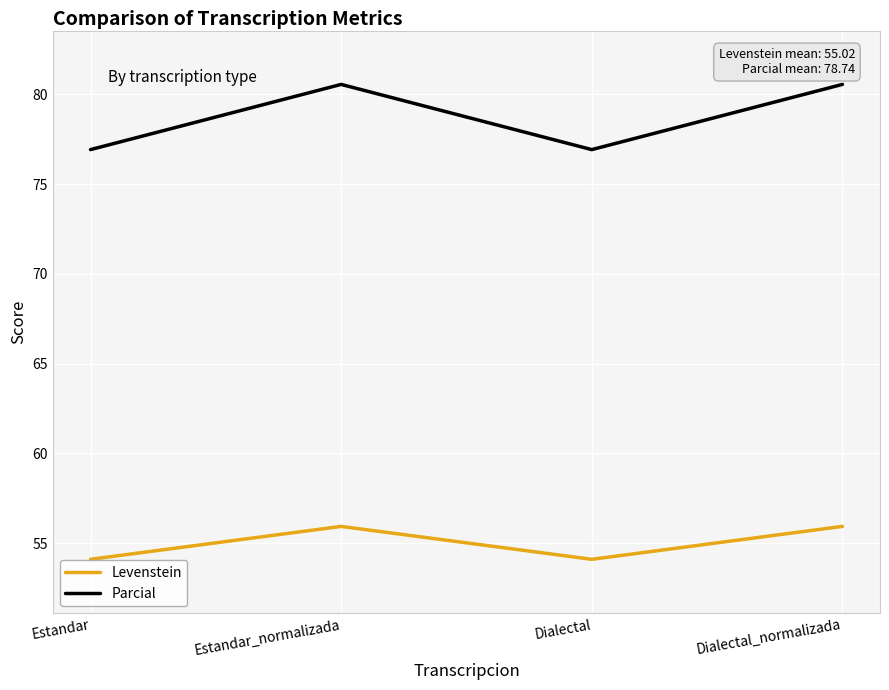

How many interior local peaks does the Levenstein series have?

1